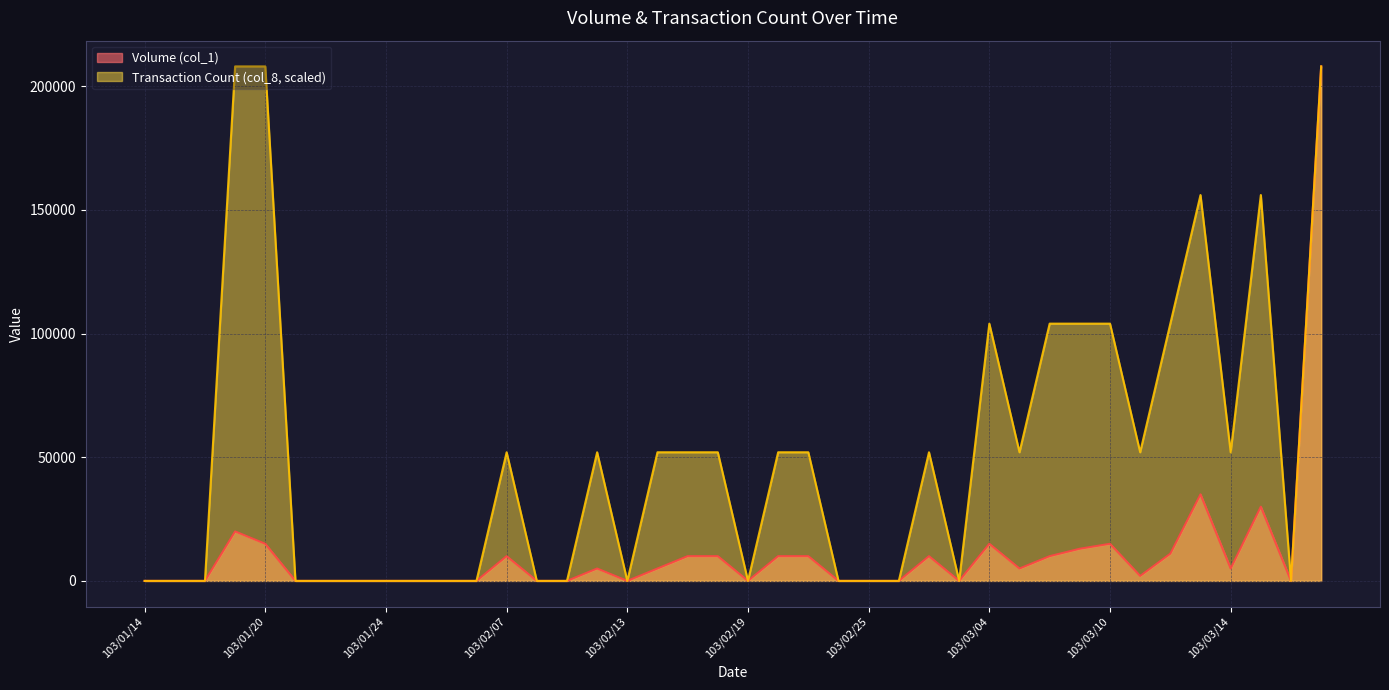

How many categories are shown in the chart?

40